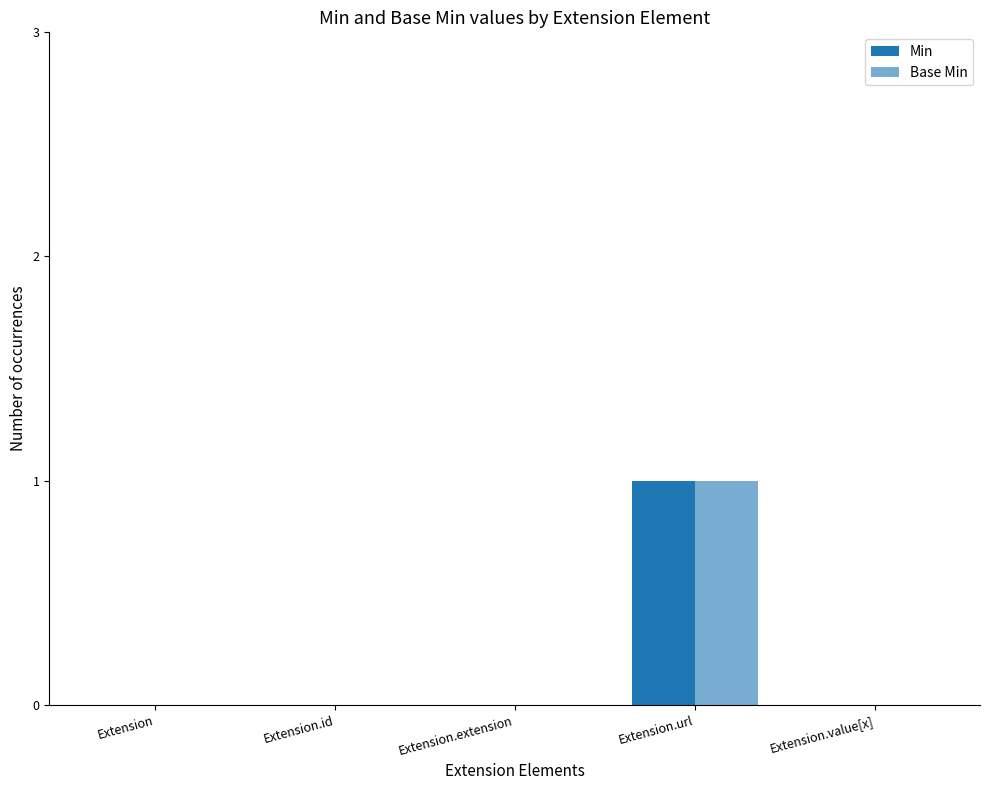

Rank the series at Extension.id from highest to lowest value.

Min, Base Min